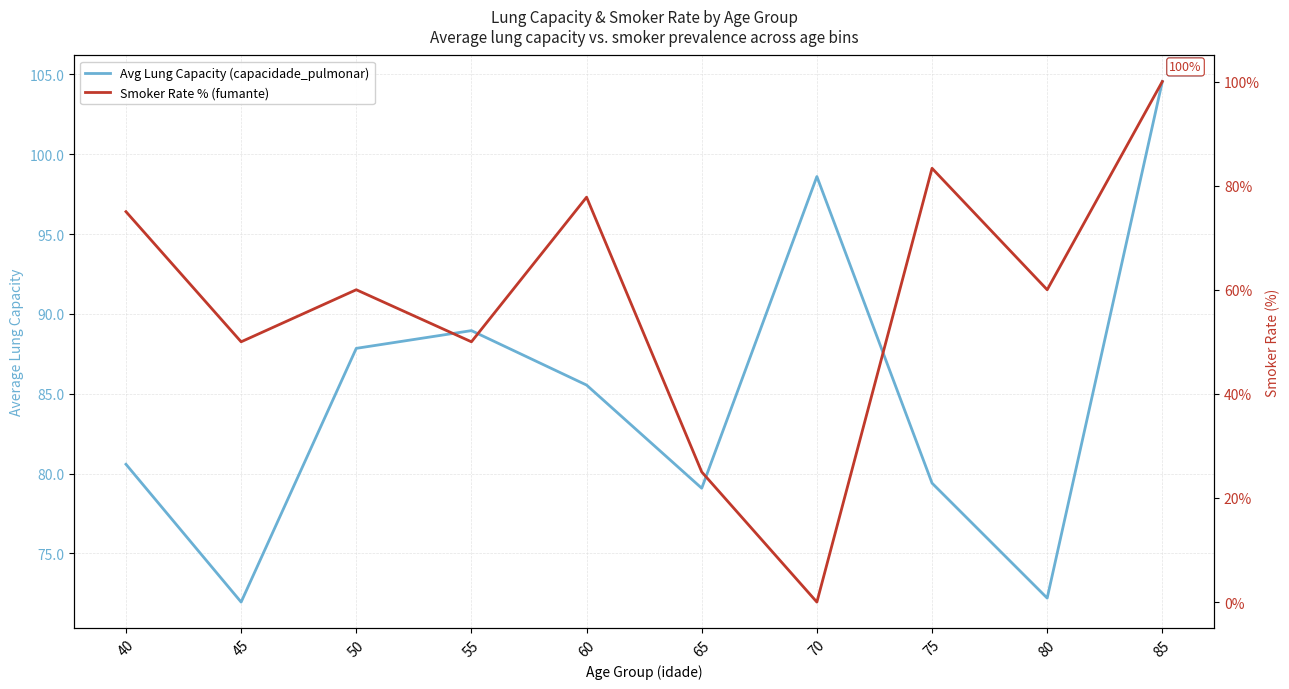

Rank the series by their average value, from highest to lowest.

Avg Lung Capacity (capacidade_pulmonar), Smoker Rate % (fumante)